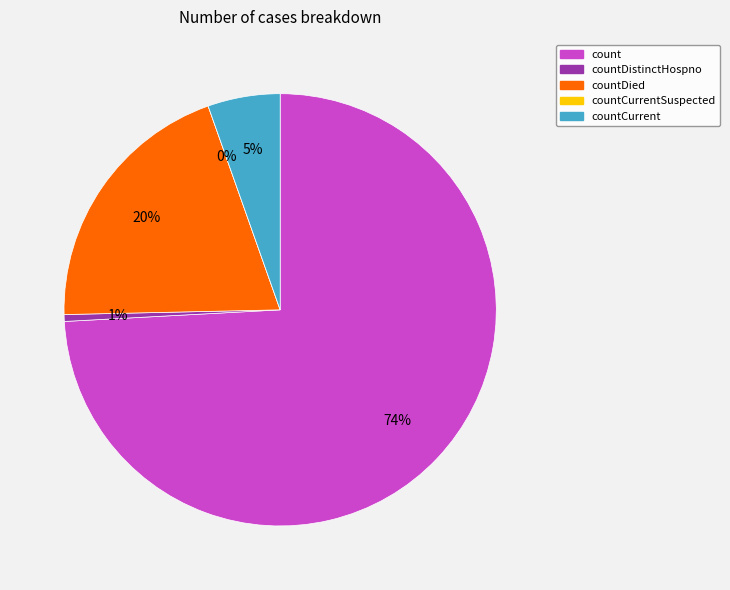

How many segments does this pie chart have?

5